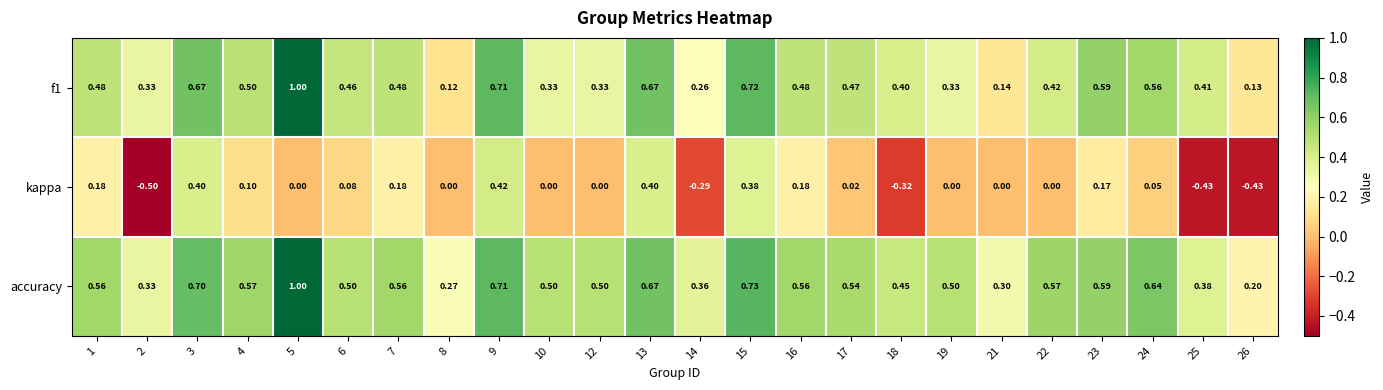

Which series has the largest total across all categories?

accuracy